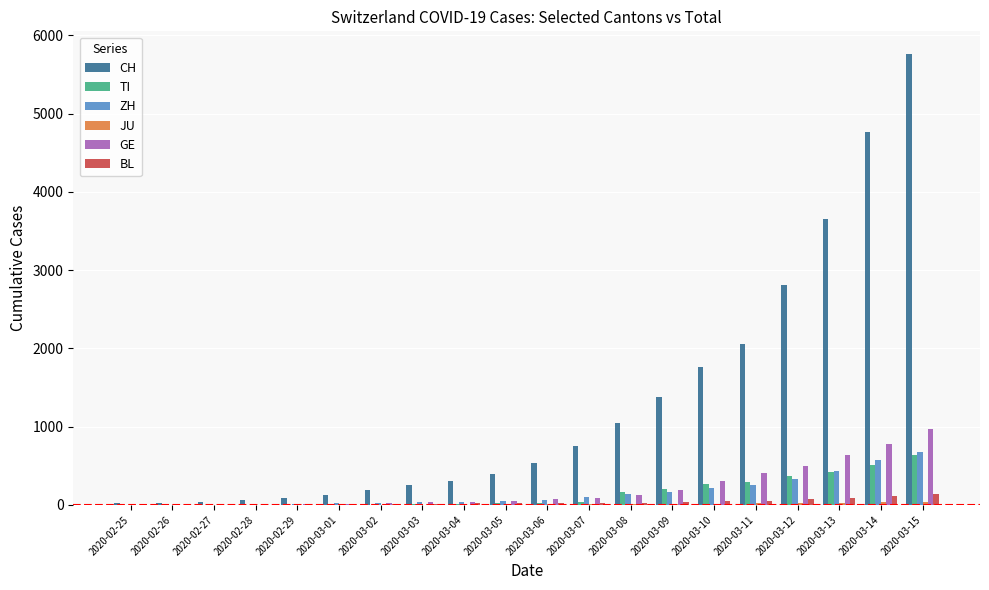

Which series changed the most between 2020-03-05 and 2020-03-10?

CH